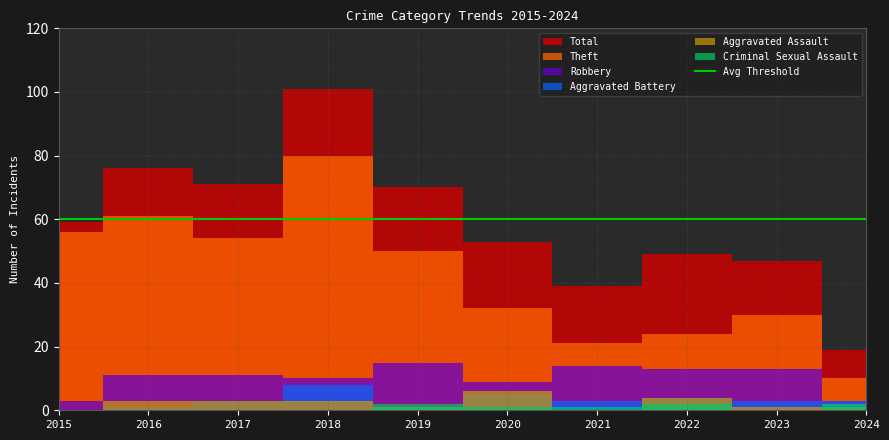

In Criminal Sexual Assault, how many points are lower than both neighbors (excluding endpoints)?

1